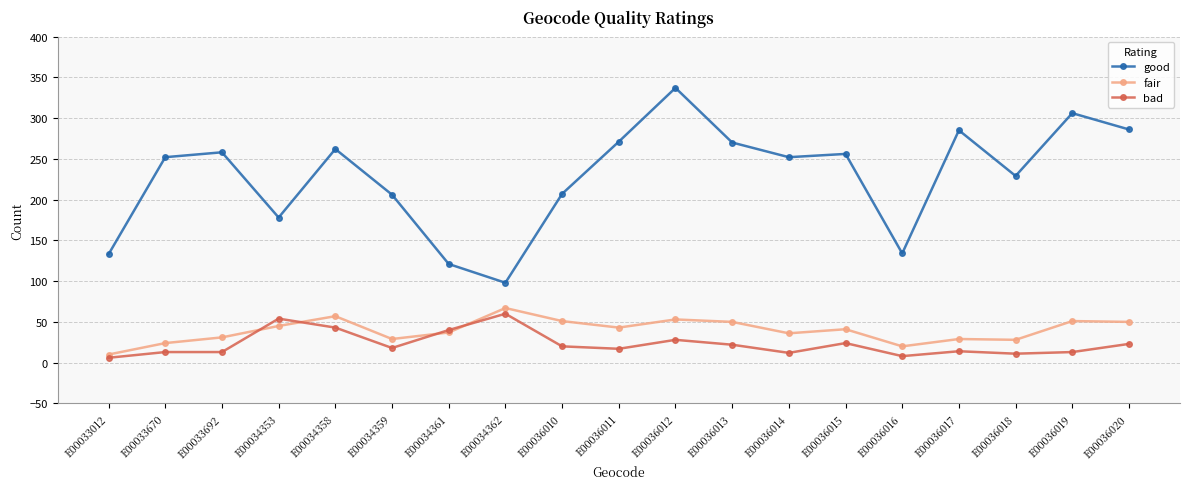

The good series shows 134 at E00036016. True or false?

True